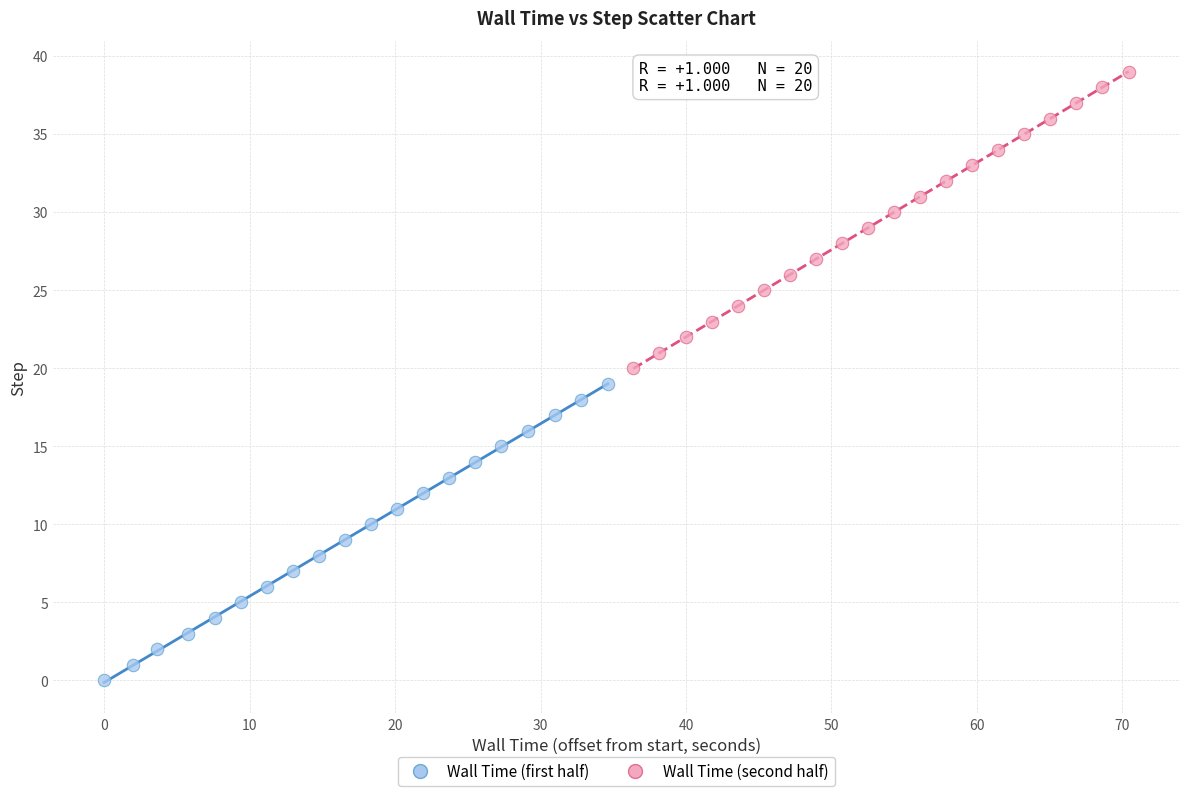

Which series contains the lowest Y value?

Wall Time (first half)